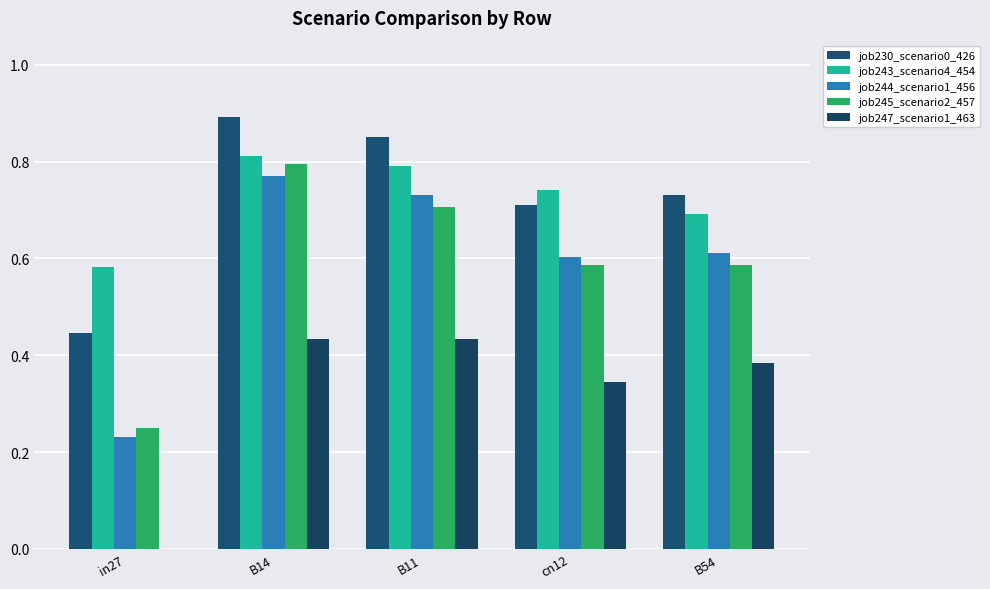

True or false: job243_scenario4_454 has a value of 0.6 at in27.

True